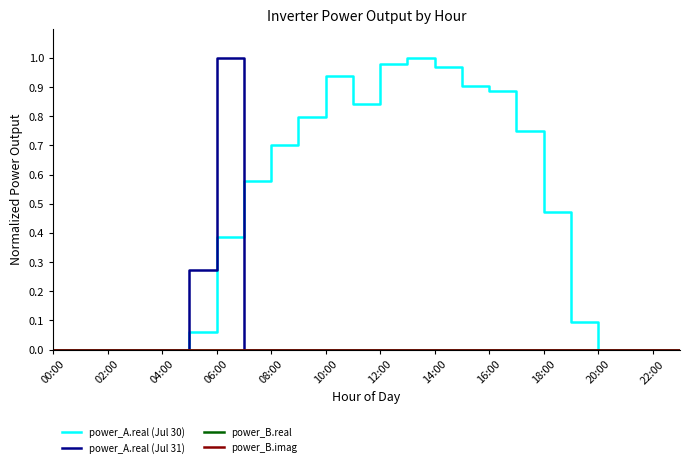

True or false: power_B.imag and power_B.real intersect in this chart.

False